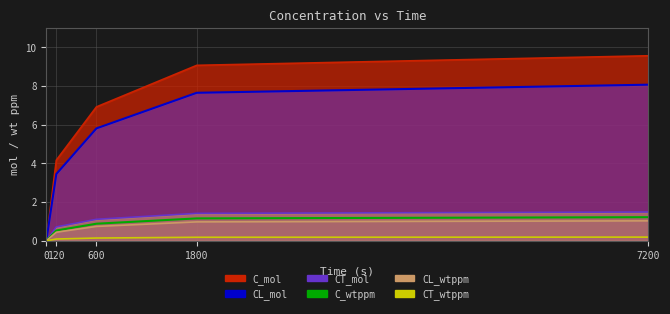

How many data points in CL_wtppm are above 0?

4